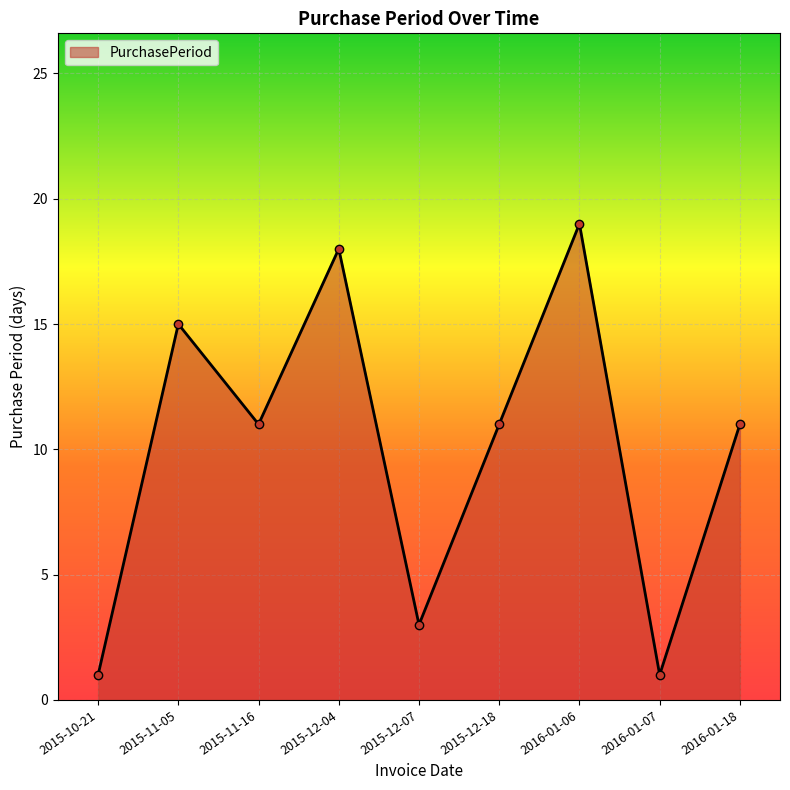

The chart shows a value of 3 at 2015-12-07. True or false?

True